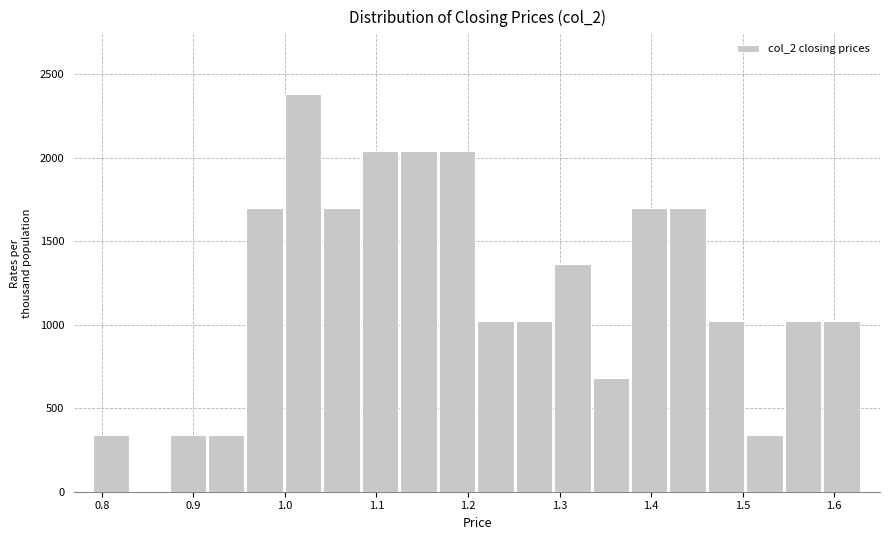

Reading left to right, list every bar in this chart as the range it spans on the x-axis followed by its height. Neither the bar edges nor the heights are printed on the chart, so give them approximately, as read against the axes.

0.790 to 0.832: 350
0.832 to 0.874: 0
0.874 to 0.916: 350
0.916 to 0.958: 350
0.958 to 1.000: 1700
1.000 to 1.042: 2400
1.042 to 1.084: 1700
1.084 to 1.126: 2050
1.126 to 1.168: 2050
1.168 to 1.210: 2050
1.210 to 1.252: 1000
1.252 to 1.294: 1000
1.294 to 1.336: 1350
1.336 to 1.378: 700
1.378 to 1.420: 1700
1.420 to 1.462: 1700
1.462 to 1.504: 1000
1.504 to 1.546: 350
1.546 to 1.588: 1000
1.588 to 1.630: 1000